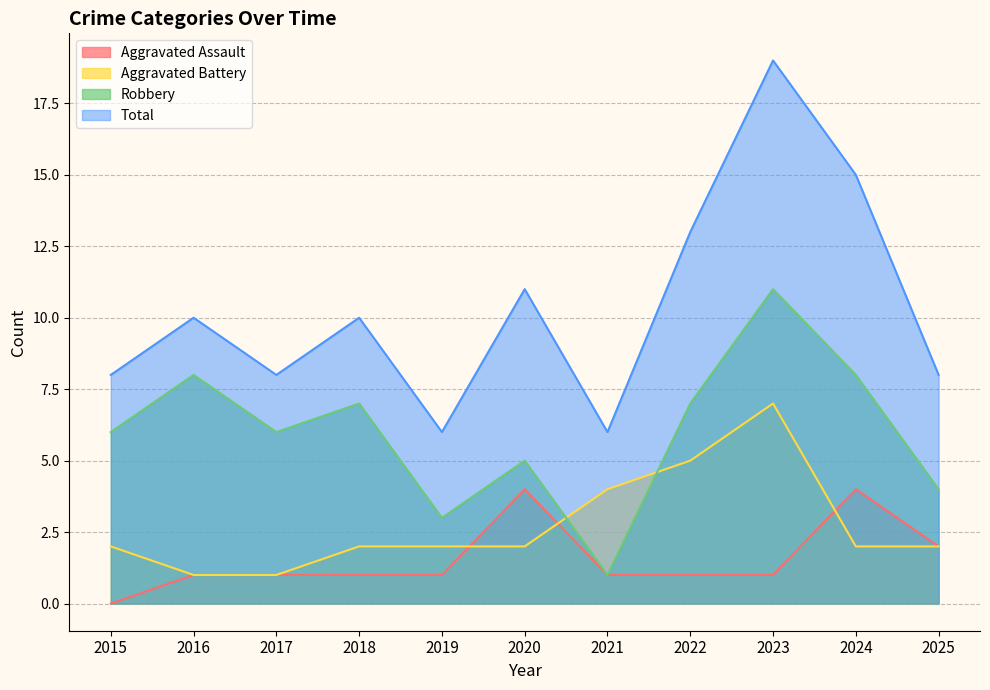

At which label does Aggravated Battery first exceed 2?

2021